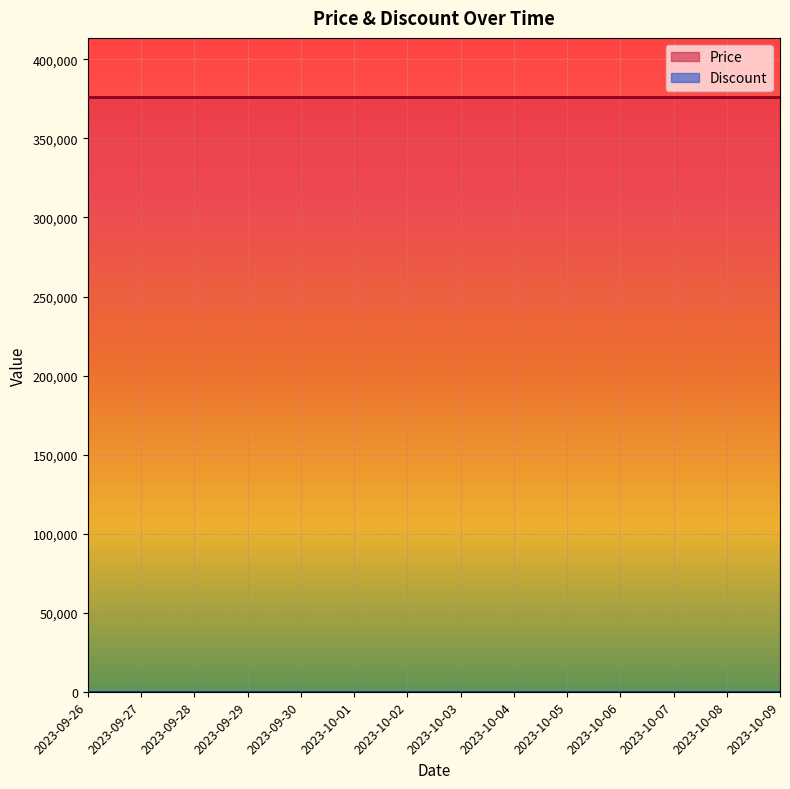

At which label is Price closest to 376000?

2023-09-26